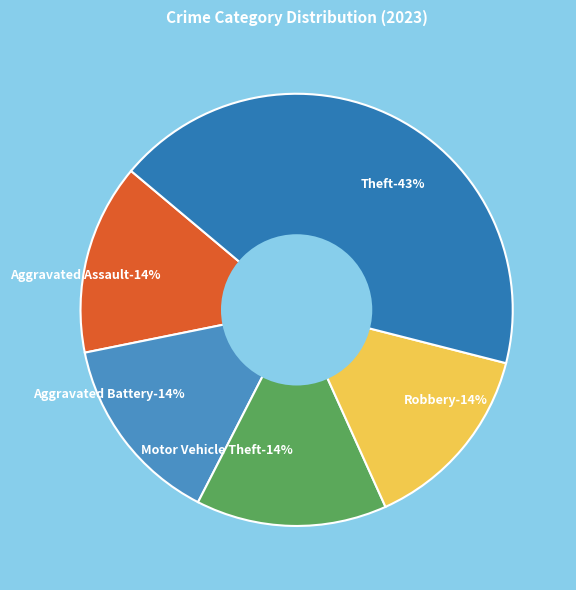

Does Aggravated Assault represent more than half of the total?

No